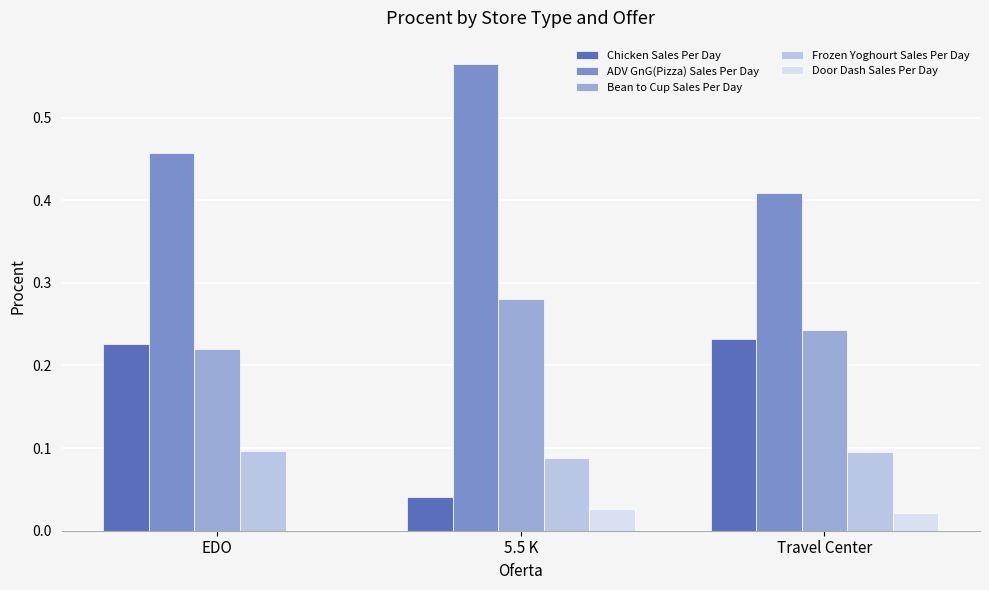

What is the sum of all ADV GnG(Pizza) Sales Per Day values?

1.4